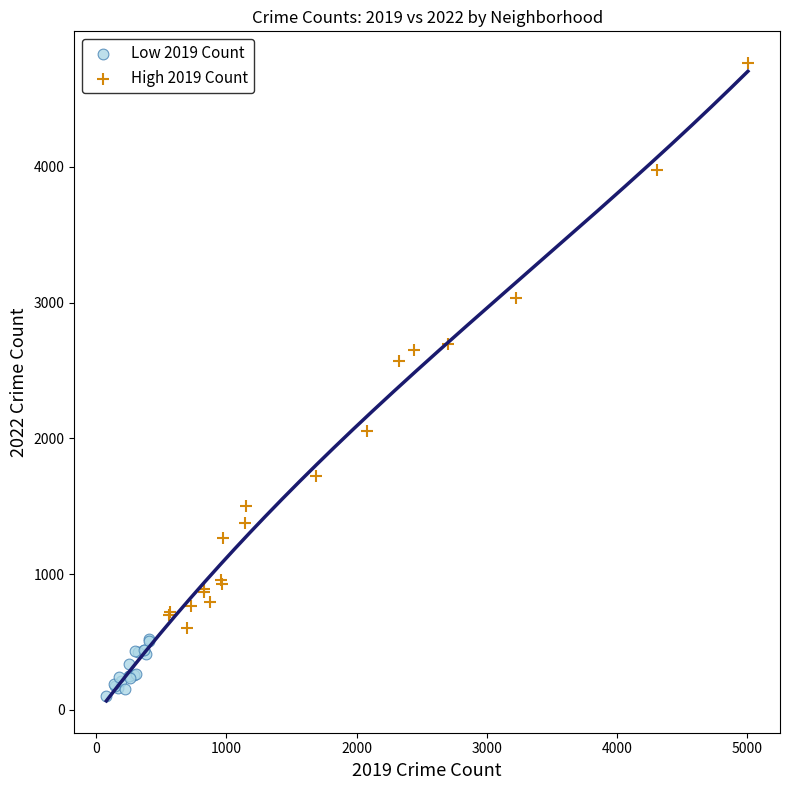

Which series contains the highest Y value?

High 2019 Count